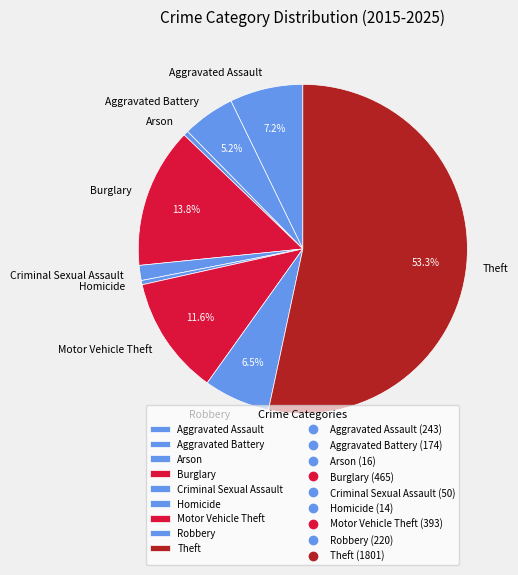

Which category accounts for the majority?

Theft